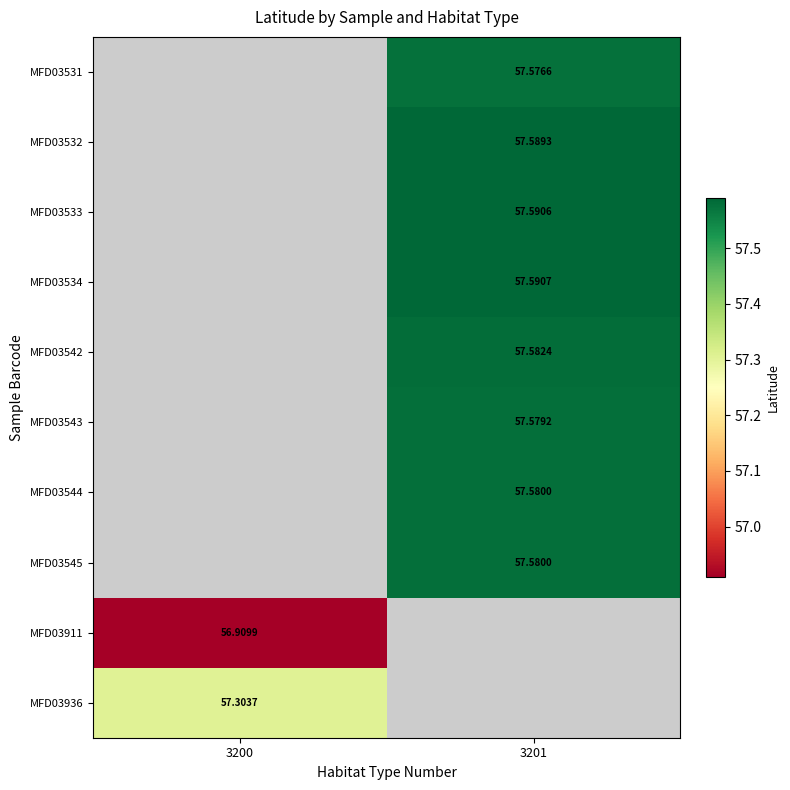

At 3201, list the series in order from smallest to largest.

MFD03531, MFD03543, MFD03544, MFD03545, MFD03542, MFD03532, MFD03533, MFD03534, MFD03911, MFD03936